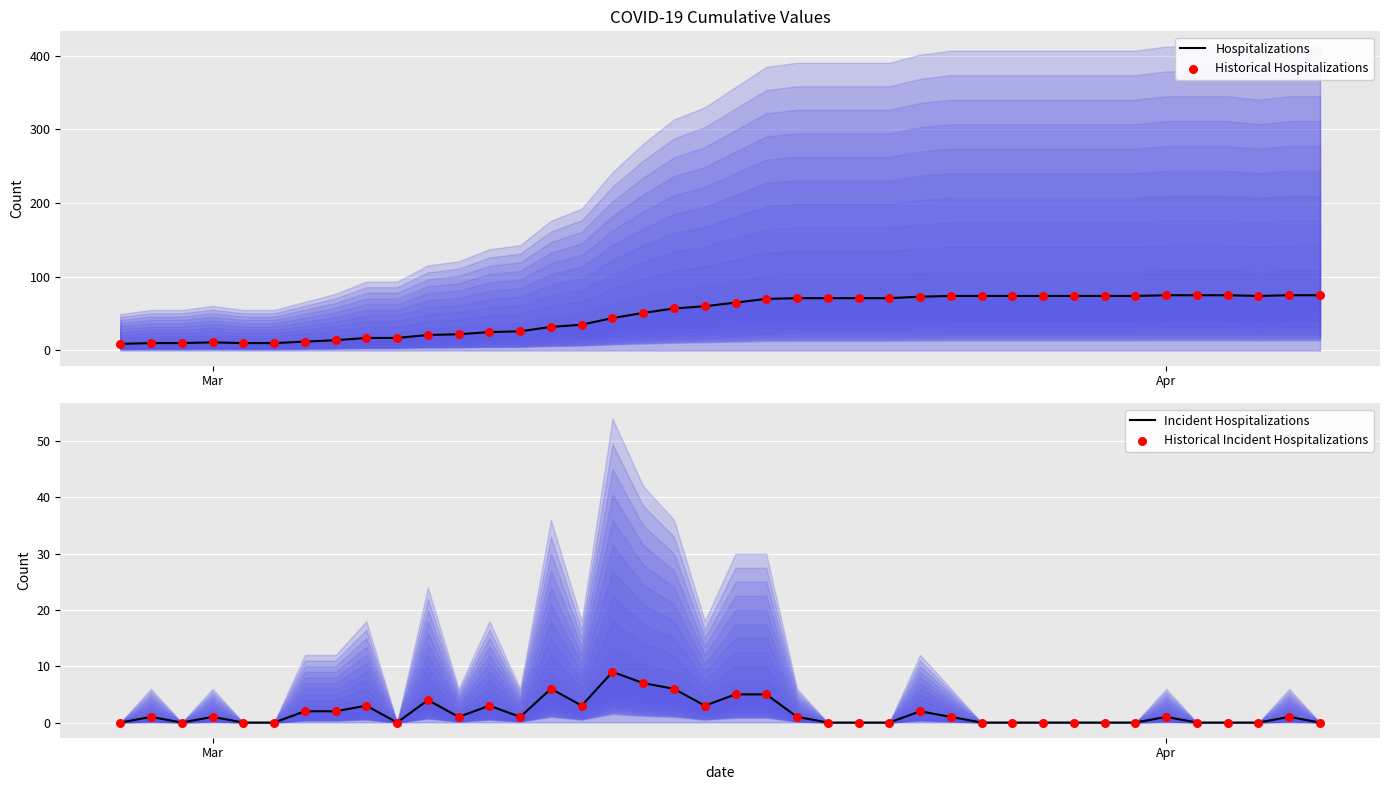

What are all the series names shown in the legend?

Hospitalizations, Historical Hospitalizations, Incident Hospitalizations, Historical Incident Hospitalizations